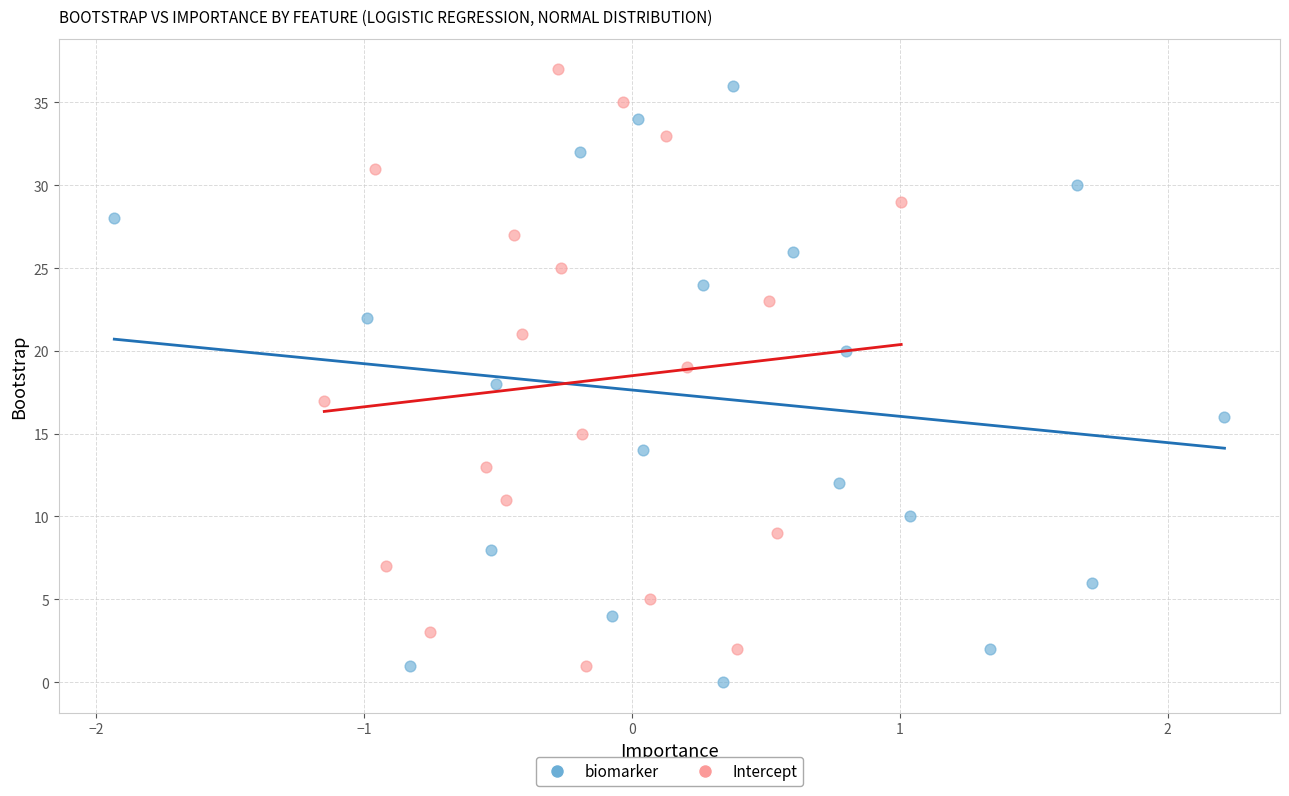

Which series contains the lowest Y value?

biomarker